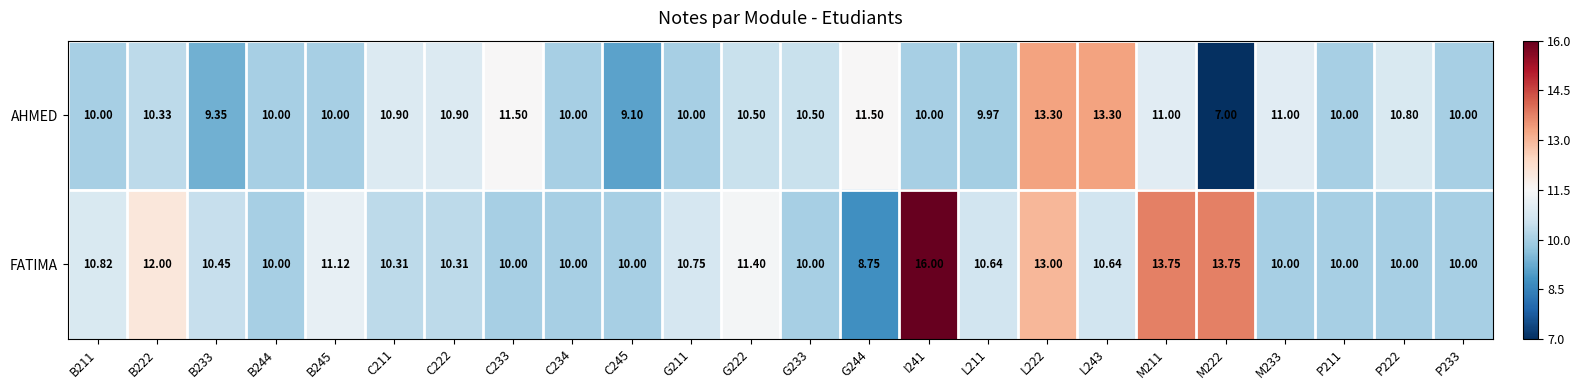

Which series has the largest total across all categories?

FATIMA